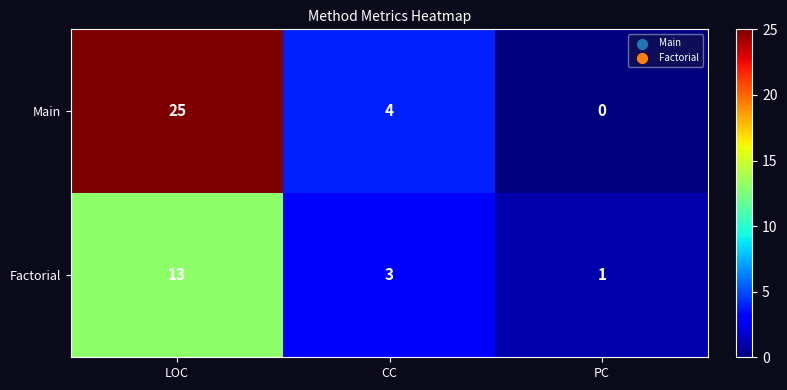

Which series changed the most between LOC and PC?

Main